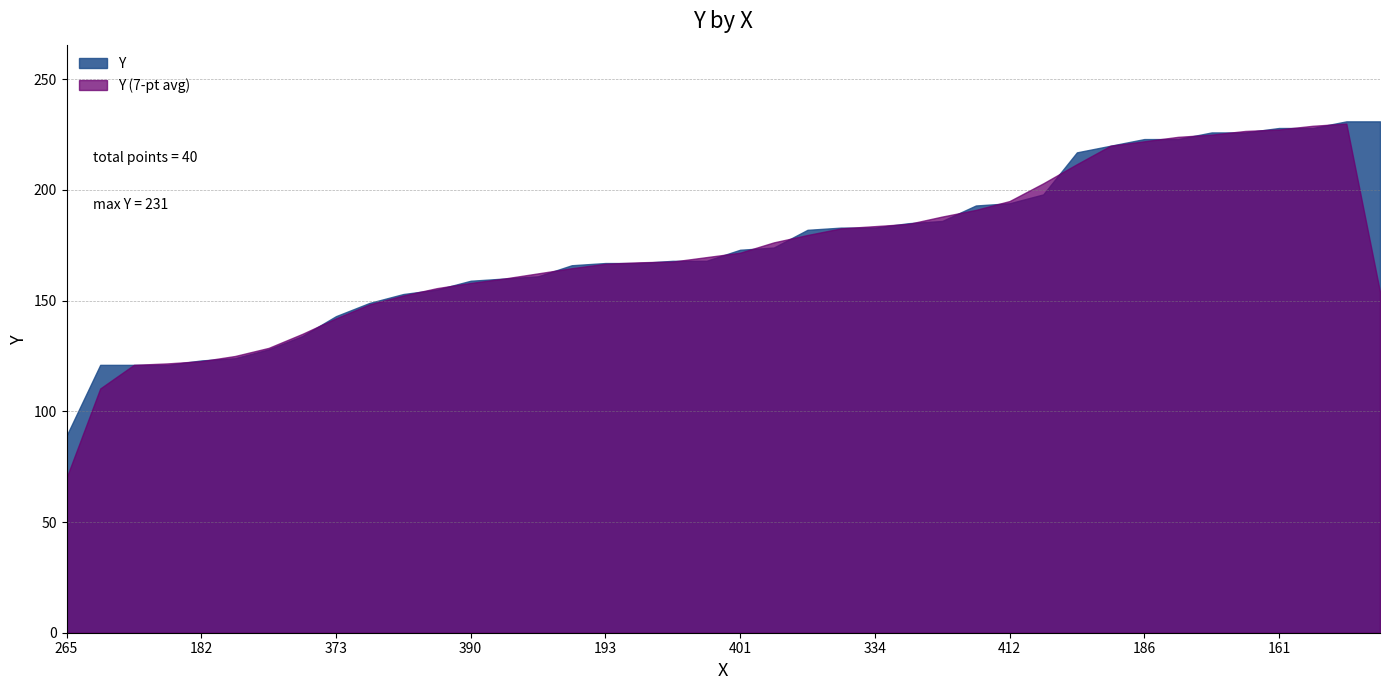

Between 196 and 187, which is larger?

187